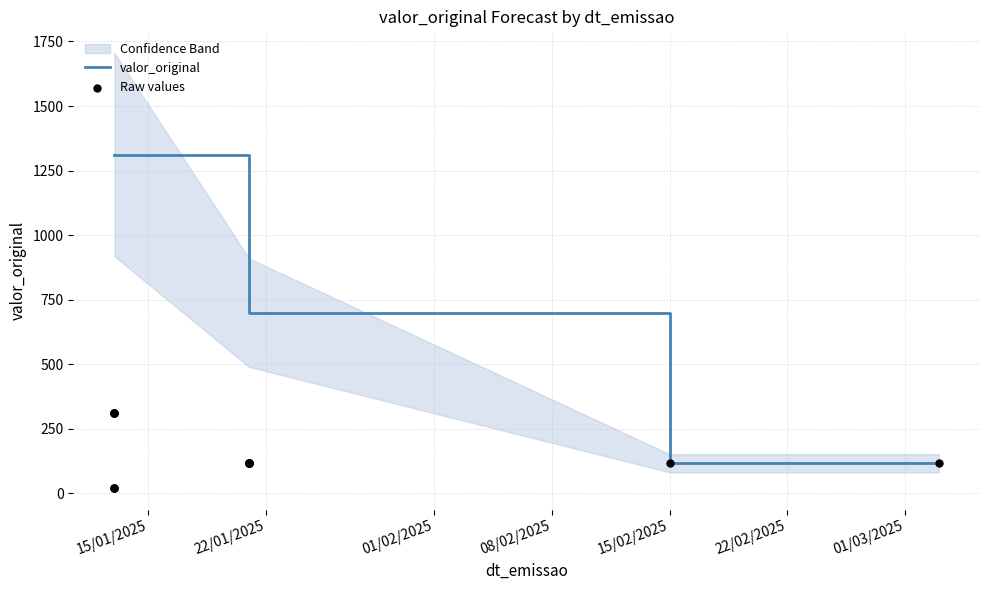

Which has a higher value, 21/01/2025 or 21/01/2025?

21/01/2025